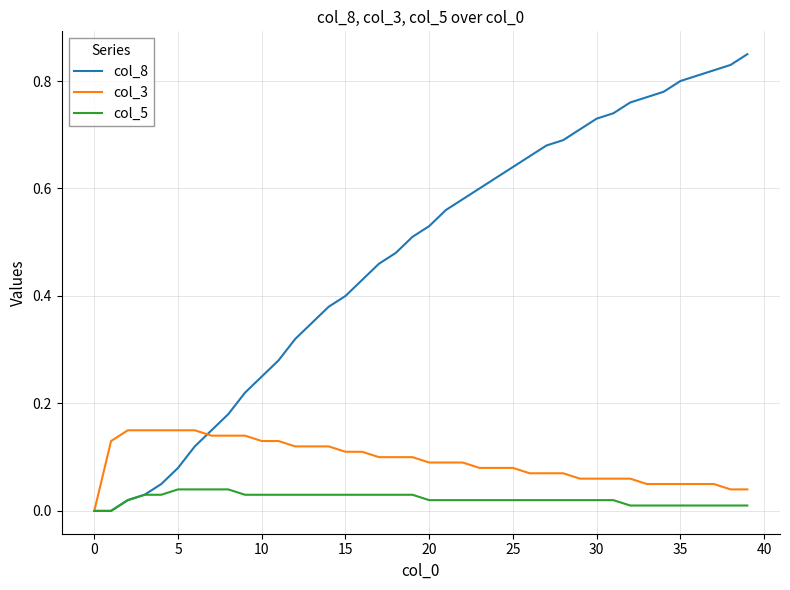

Rank the series by their average value, from highest to lowest.

col_8, col_3, col_5